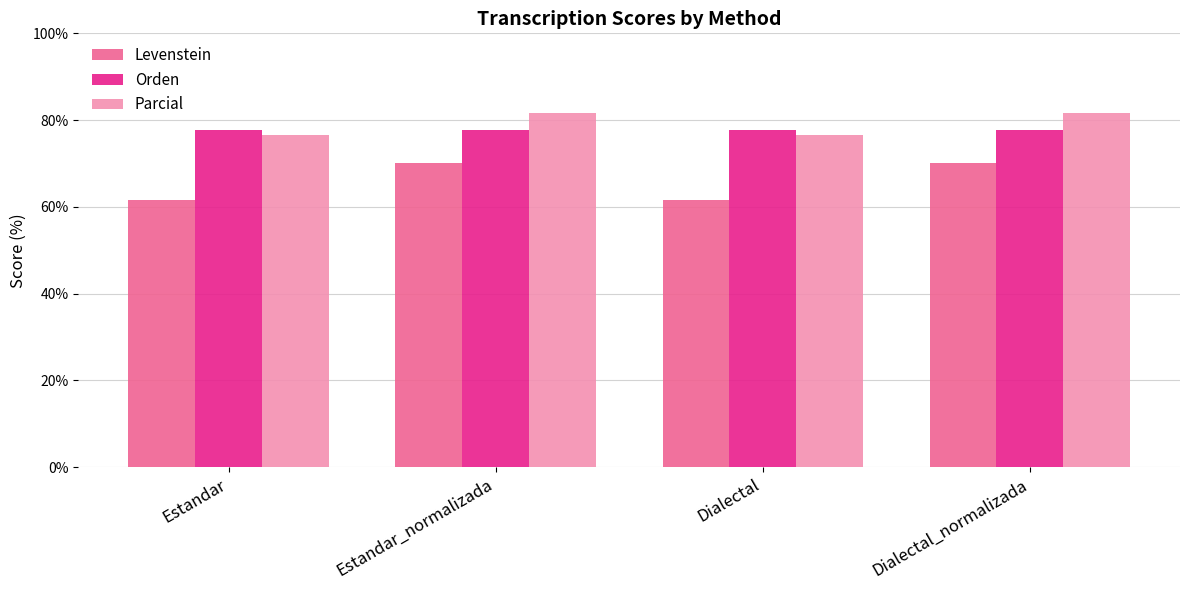

What is the sum of the Orden values at Estandar and Dialectal_normalizada?

155.6